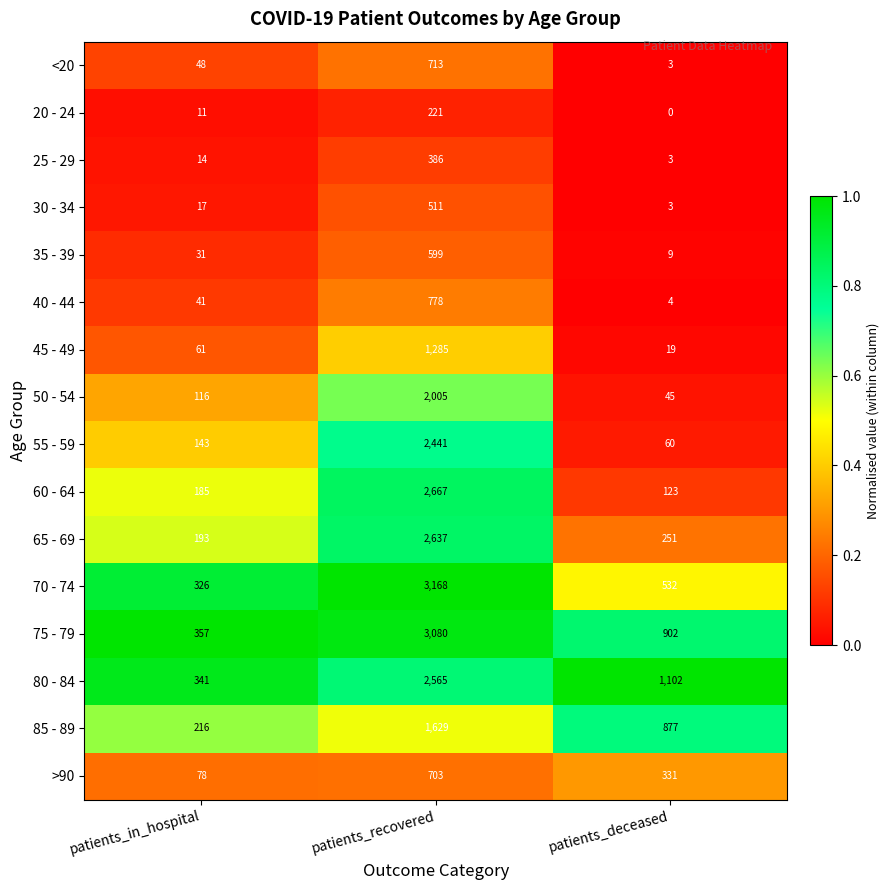

How many categories are shown in the chart?

3